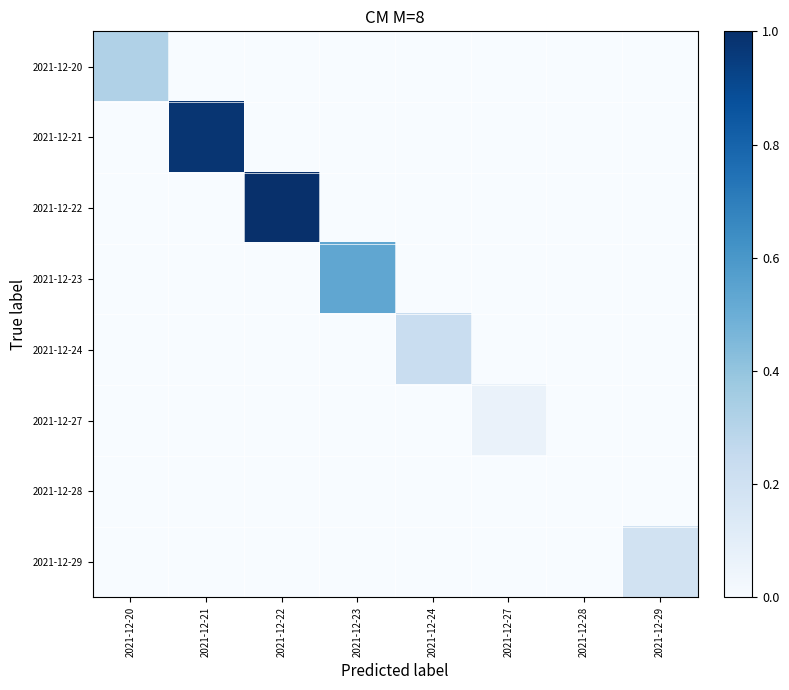

Which series has the largest range (max minus min)?

2021-12-22